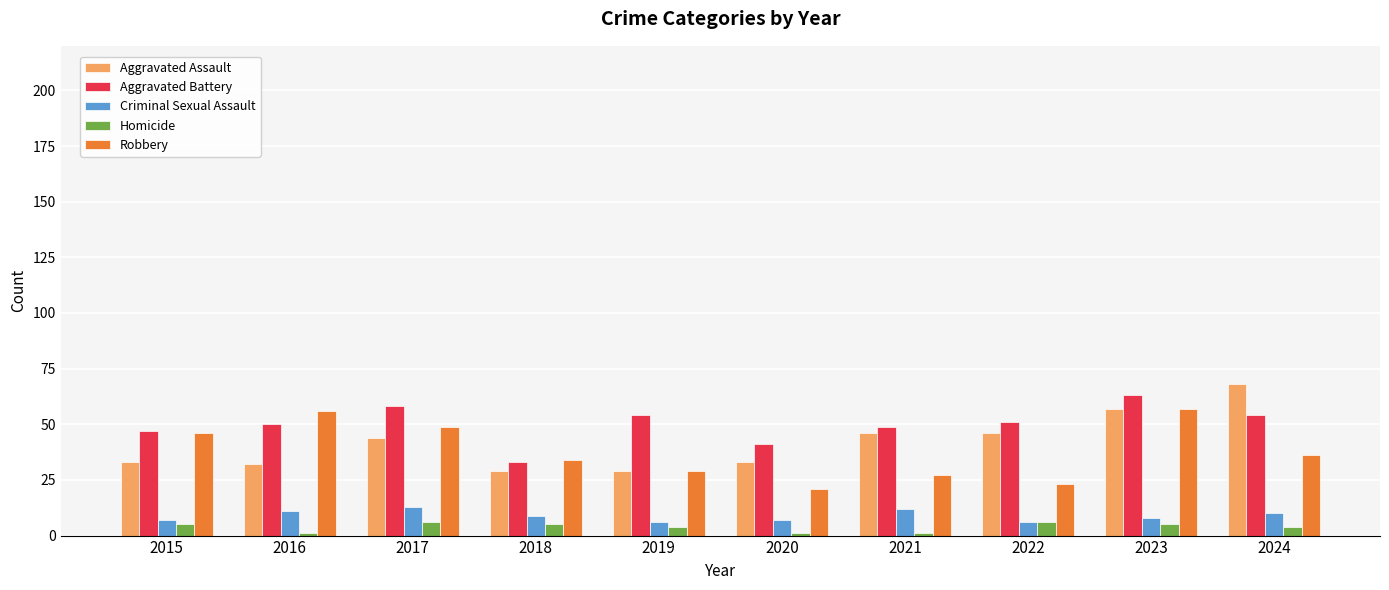

What is the maximum value shown in the chart?

68